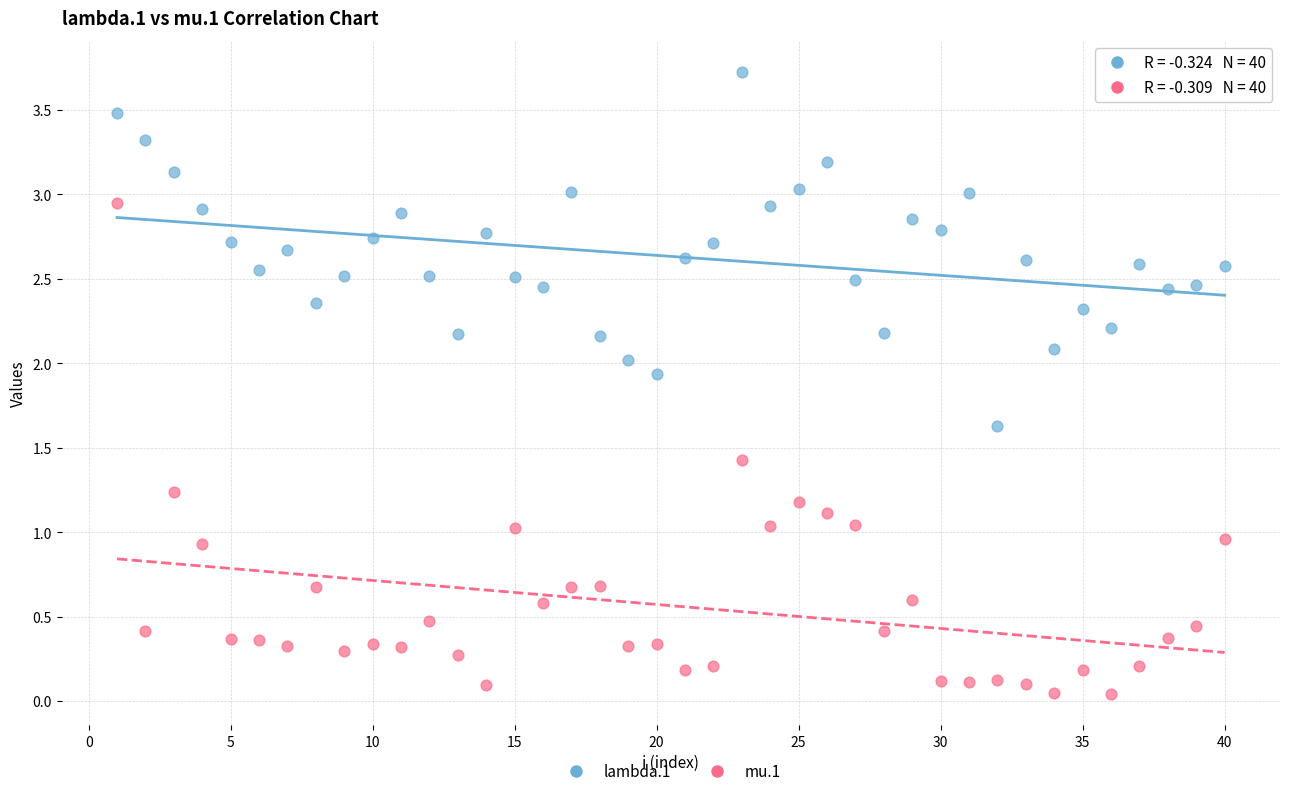

Which series has the widest spread of Y values?

mu.1